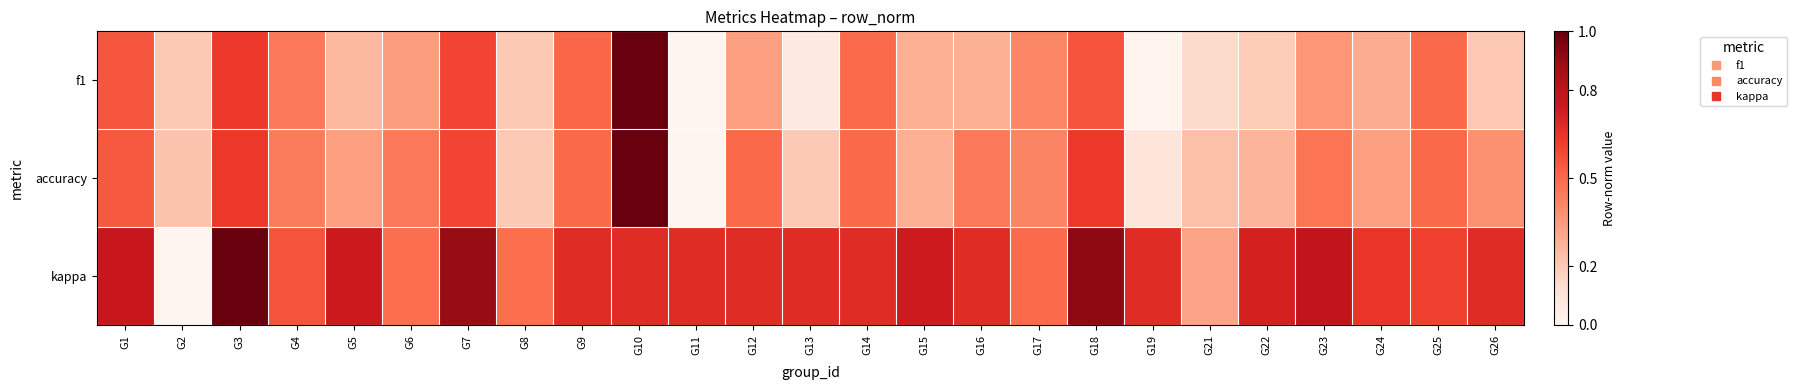

Between G9 and G10, which series saw the biggest shift?

accuracy